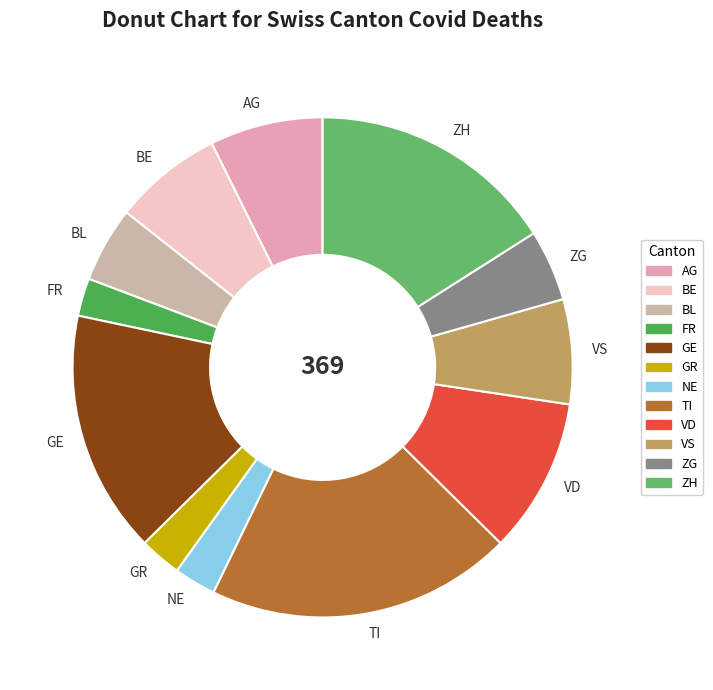

Approximately how many times larger is the value at BE compared to AG?

1.0